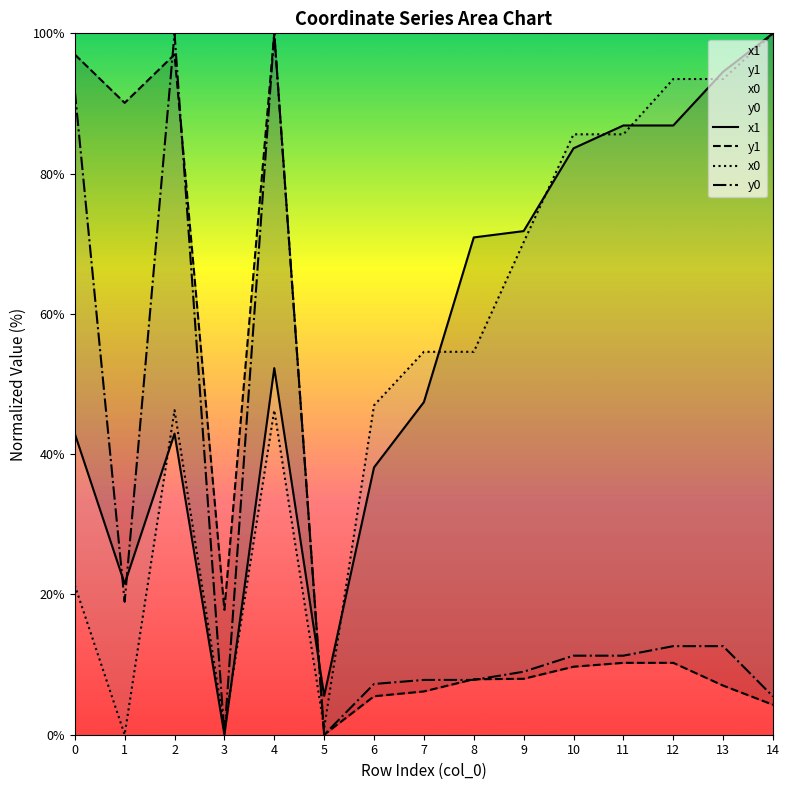

True or false: x1 and x0 intersect in this chart.

True